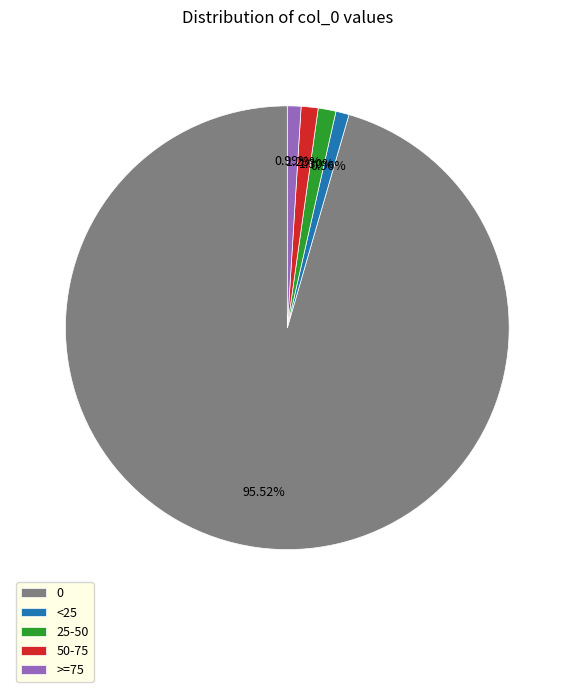

Approximately how many times larger is the value at >=75 compared to 50-75?

0.8